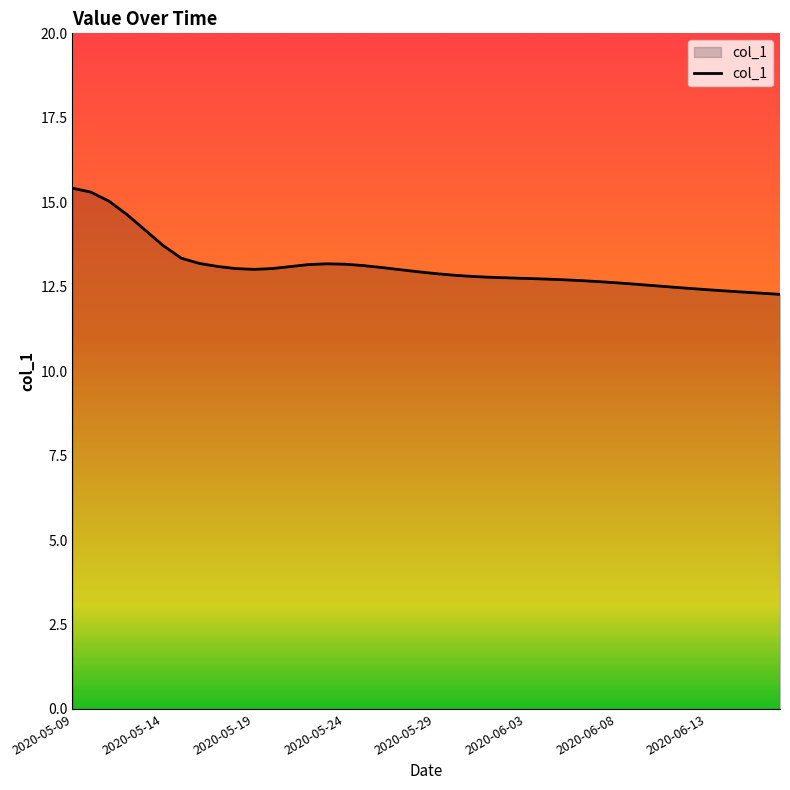

What is the difference between the maximum and minimum values?

3.1